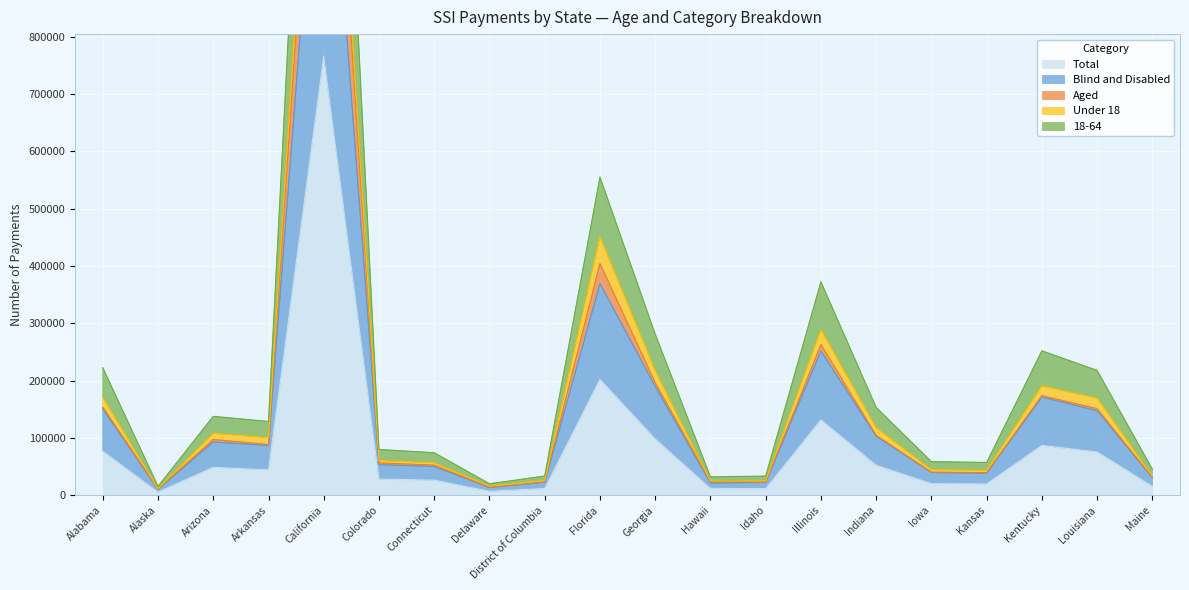

List the labels in order of Blind and Disabled value, largest first.

California, Florida, Illinois, Georgia, Kentucky, Alabama, Louisiana, Indiana, Arizona, Arkansas, Colorado, Connecticut, Iowa, Kansas, Maine, District of Columbia, Idaho, Hawaii, Delaware, Alaska